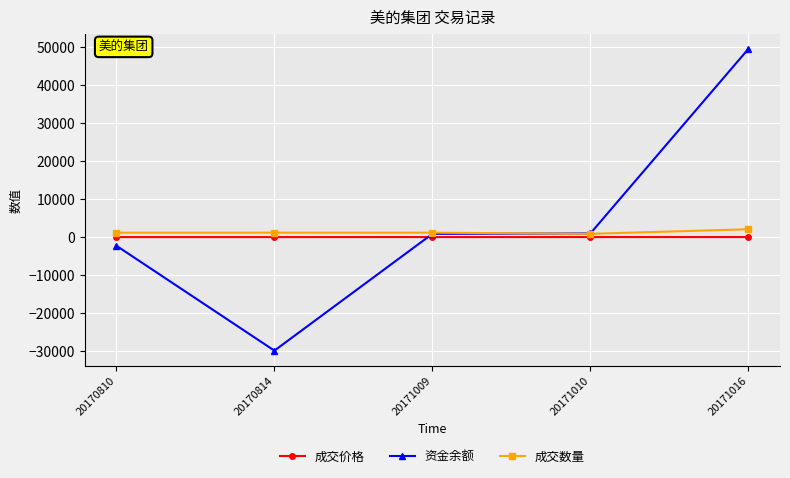

Count the number of data series in this chart.

3